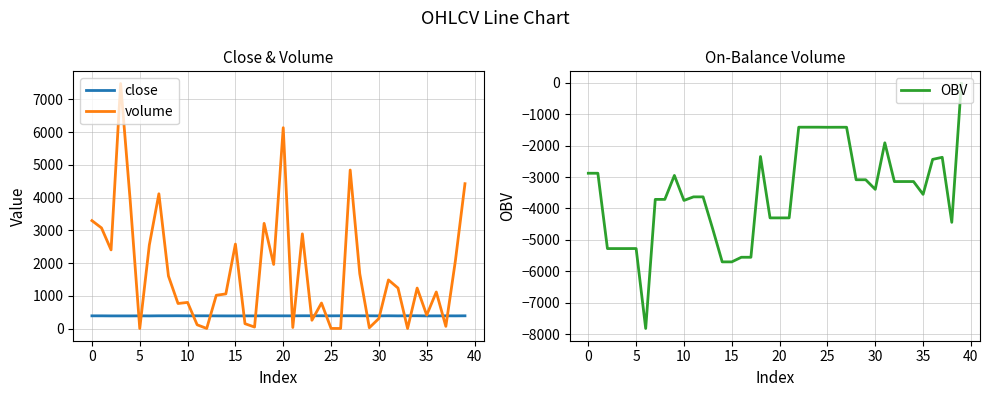

How many values in the OBV series exceed -3390?

19